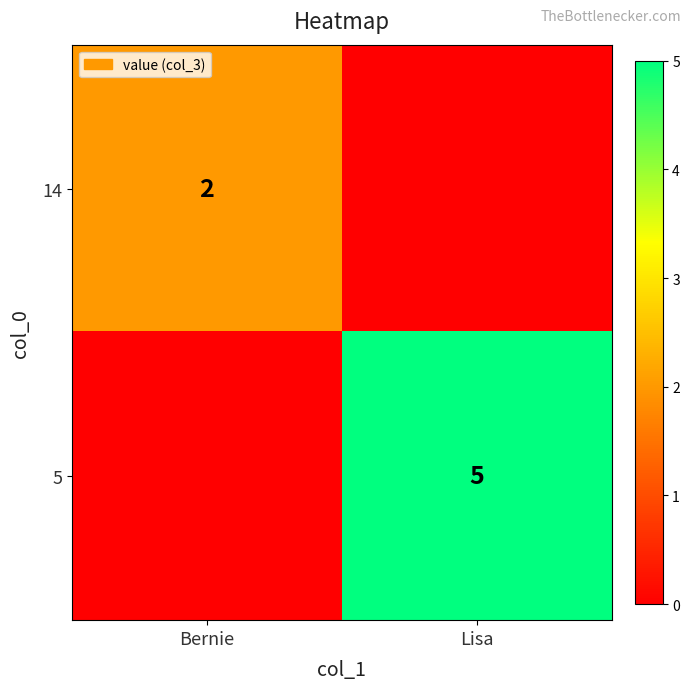

Count the number of categories in the chart.

2